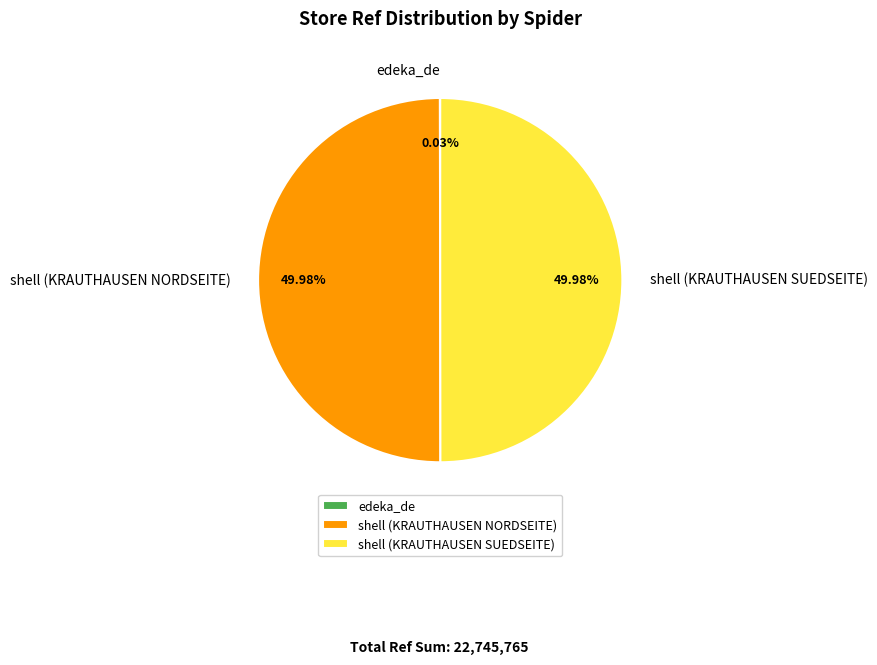

Approximately how many times larger is the value at shell (KRAUTHAUSEN NORDSEITE) compared to shell (KRAUTHAUSEN SUEDSEITE)?

1.0